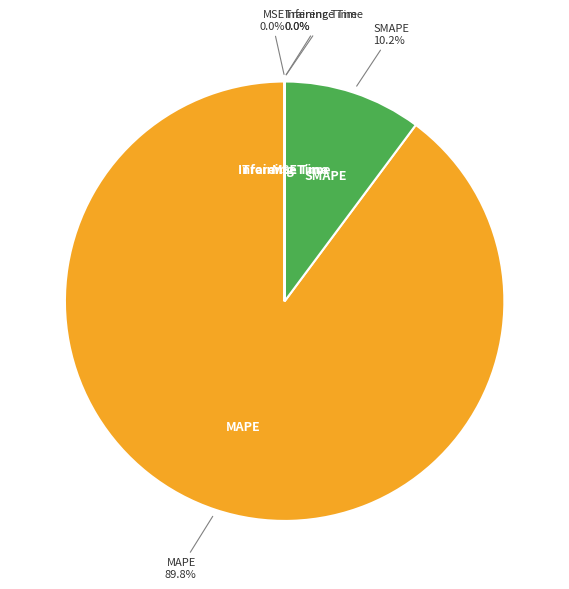

Which slice is the largest?

MAPE